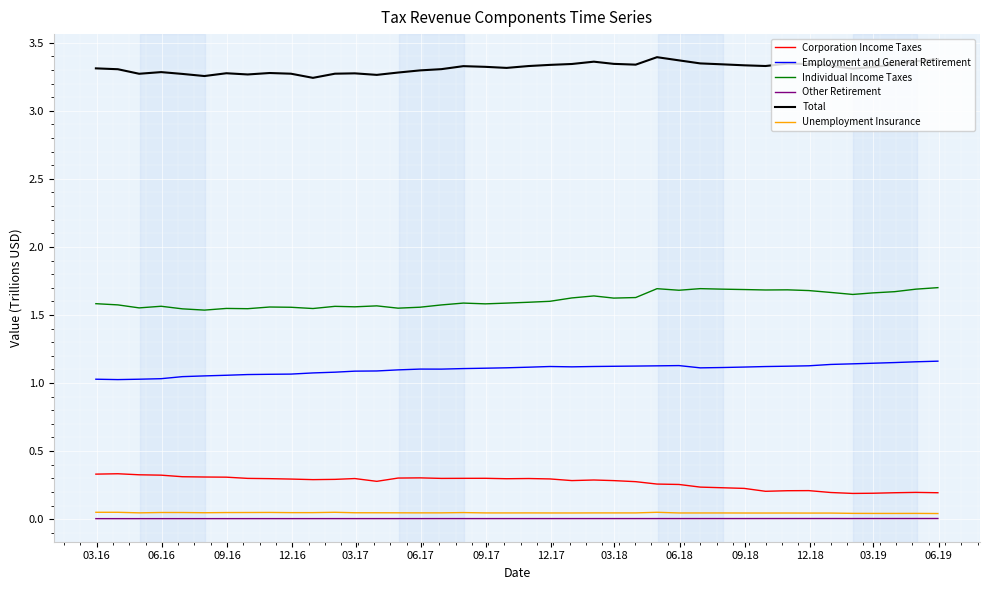

Which series has the largest total across all categories?

Total